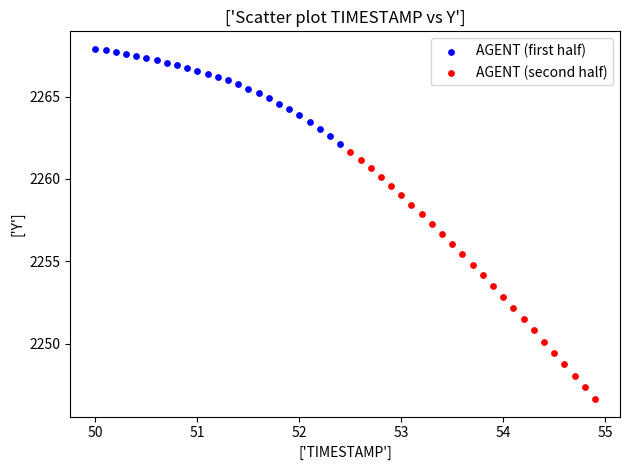

Which series has the largest Y range (max minus min)?

AGENT (second half)